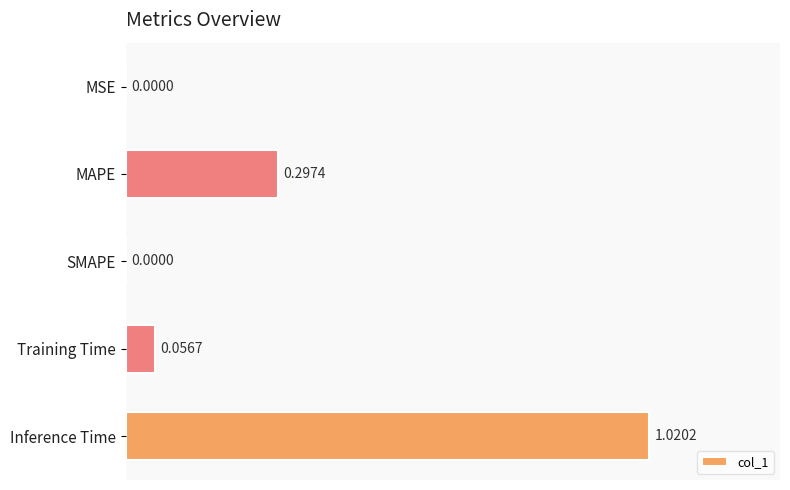

What is the sum of the values at Inference Time and Training Time?

1.1